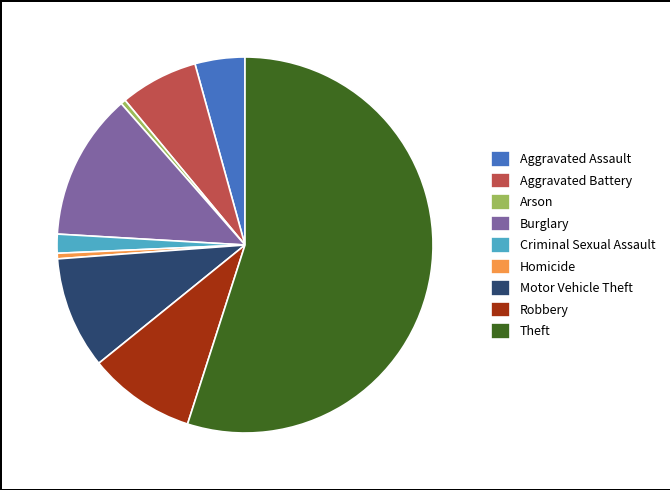

Does Aggravated Battery represent more than half of the total?

No